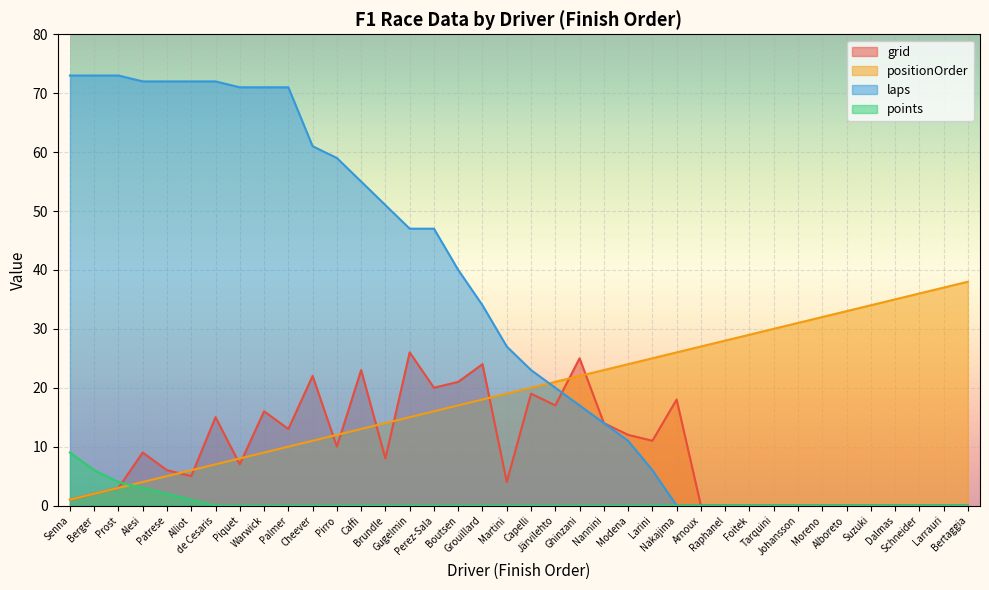

Which series ends up on top after the final intersection of laps and grid?

grid